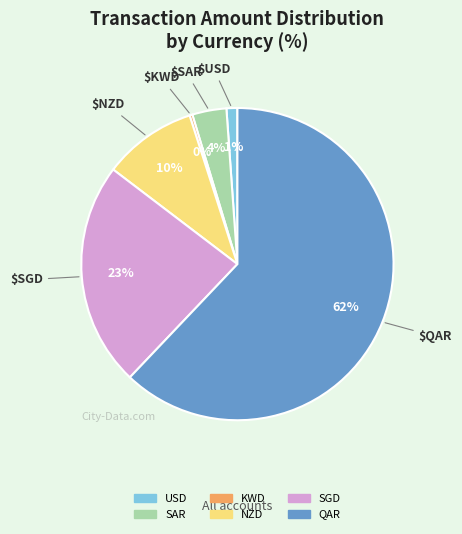

Does any single category account for the majority?

Yes